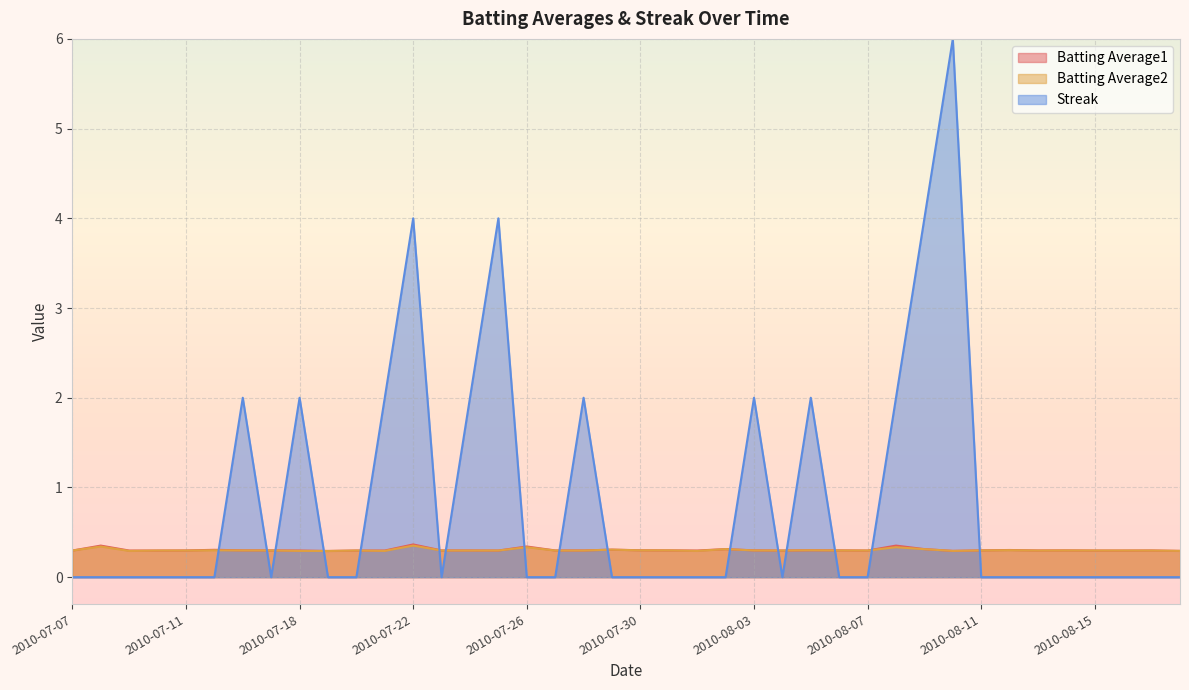

What is the spread (max minus min) of values at 2010-08-11?

0.3